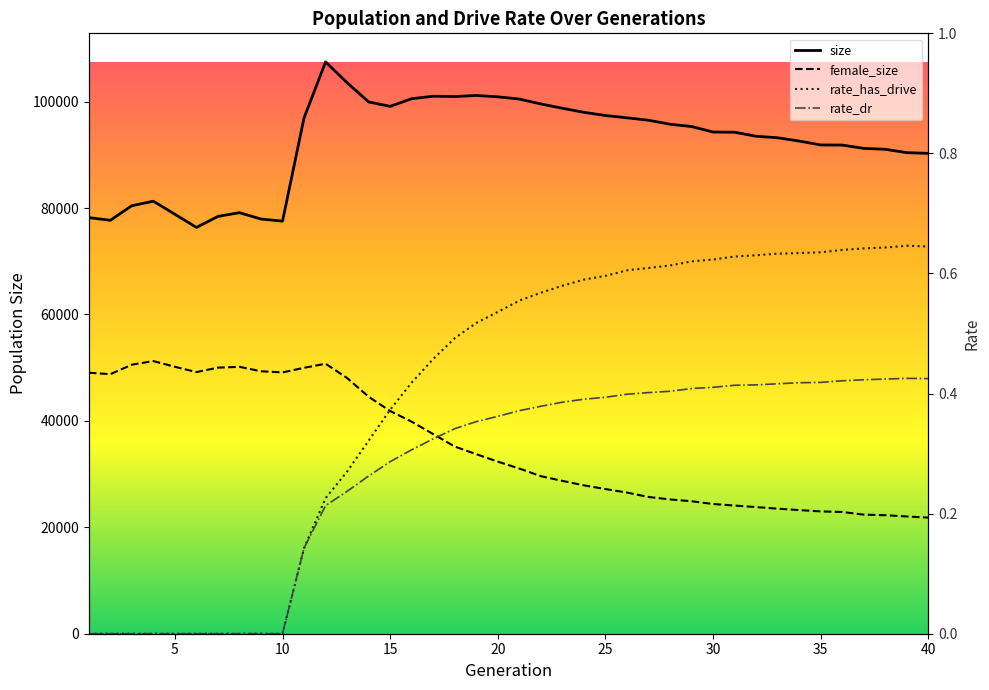

Reading left to right, extract all data points from this chart.

size: 78205.0	77703.0	80443.0	81286.0	78841.0	76364.0	78431.0	79136.0	77933.0	77548.0	96954.0	107466.0	103562.0	99948.0	99115.0	100554.0	101019.0	100959.0	101164.0	100905.0	100491.0	99567.0	98759.0	97996.0	97394.0	96963.0	96505.0	95756.0	95325.0	94291.0	94251.0	93498.0	93213.0	92595.0	91864.0	91840.0	91212.0	91047.0	90413.0	90284.0
female_size: 49058.0	48777.0	50562.0	51243.0	50165.0	49172.0	50008.0	50158.0	49329.0	49115.0	49977.0	50745.0	48053.0	44538.0	41857.0	39847.0	37519.0	35176.0	33744.0	32341.0	31044.0	29611.0	28723.0	27885.0	27187.0	26529.0	25702.0	25236.0	24899.0	24378.0	24085.0	23804.0	23500.0	23236.0	22991.0	22877.0	22383.0	22273.0	22038.0	21821.0
rate_has_drive: 0.0	0.0	0.0	0.0	0.0	0.0	0.0	0.0	0.0	0.0	0.1	0.2	0.3	0.3	0.4	0.4	0.5	0.5	0.5	0.5	0.6	0.6	0.6	0.6	0.6	0.6	0.6	0.6	0.6	0.6	0.6	0.6	0.6	0.6	0.6	0.6	0.6	0.6	0.6	0.6
rate_dr: 0.0	0.0	0.0	0.0	0.0	0.0	0.0	0.0	0.0	0.0	0.1	0.2	0.2	0.3	0.3	0.3	0.3	0.3	0.4	0.4	0.4	0.4	0.4	0.4	0.4	0.4	0.4	0.4	0.4	0.4	0.4	0.4	0.4	0.4	0.4	0.4	0.4	0.4	0.4	0.4